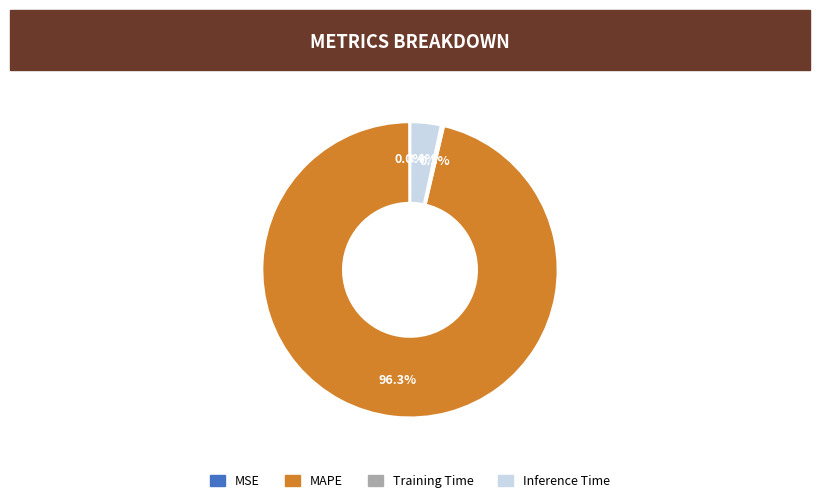

Which category has the biggest portion of the pie?

MAPE